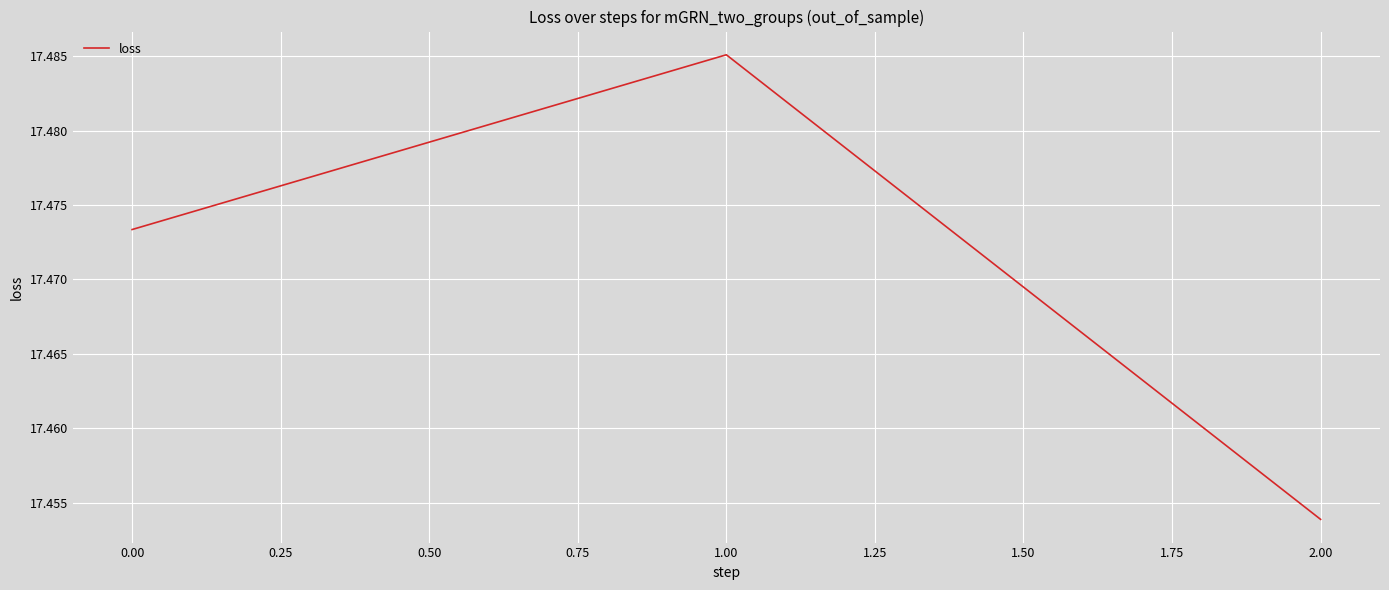

How many categories are shown in the chart?

3